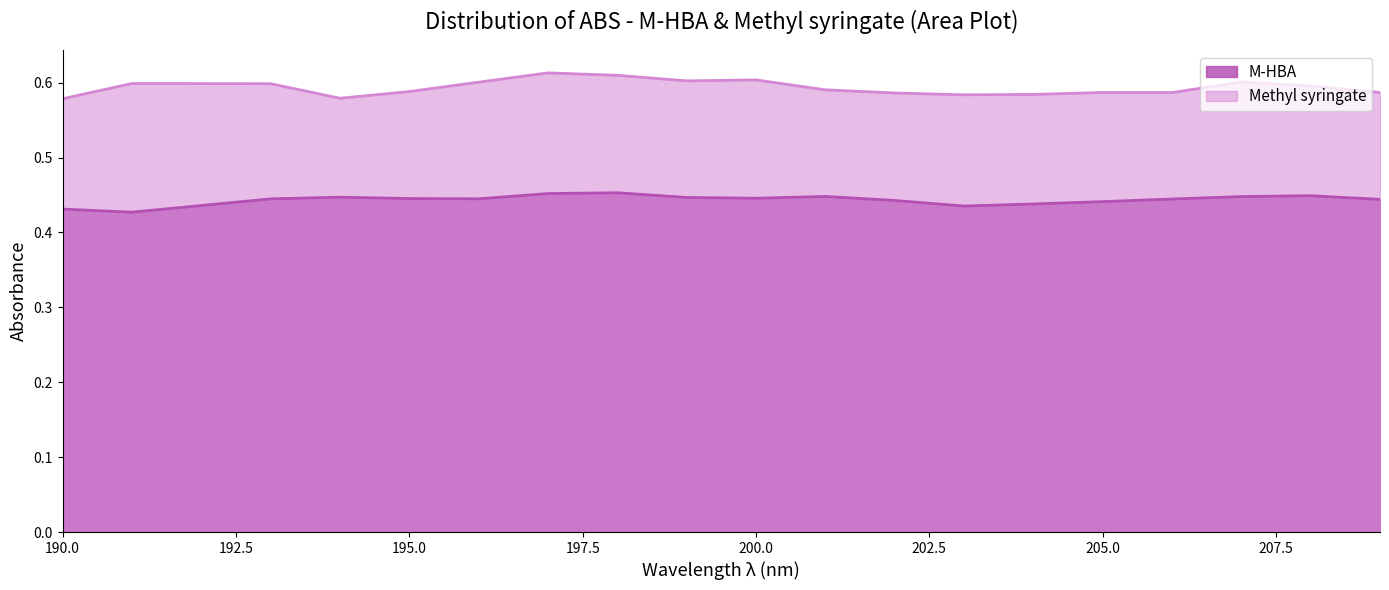

What are all the series names shown in the legend?

M-HBA, Methyl syringate